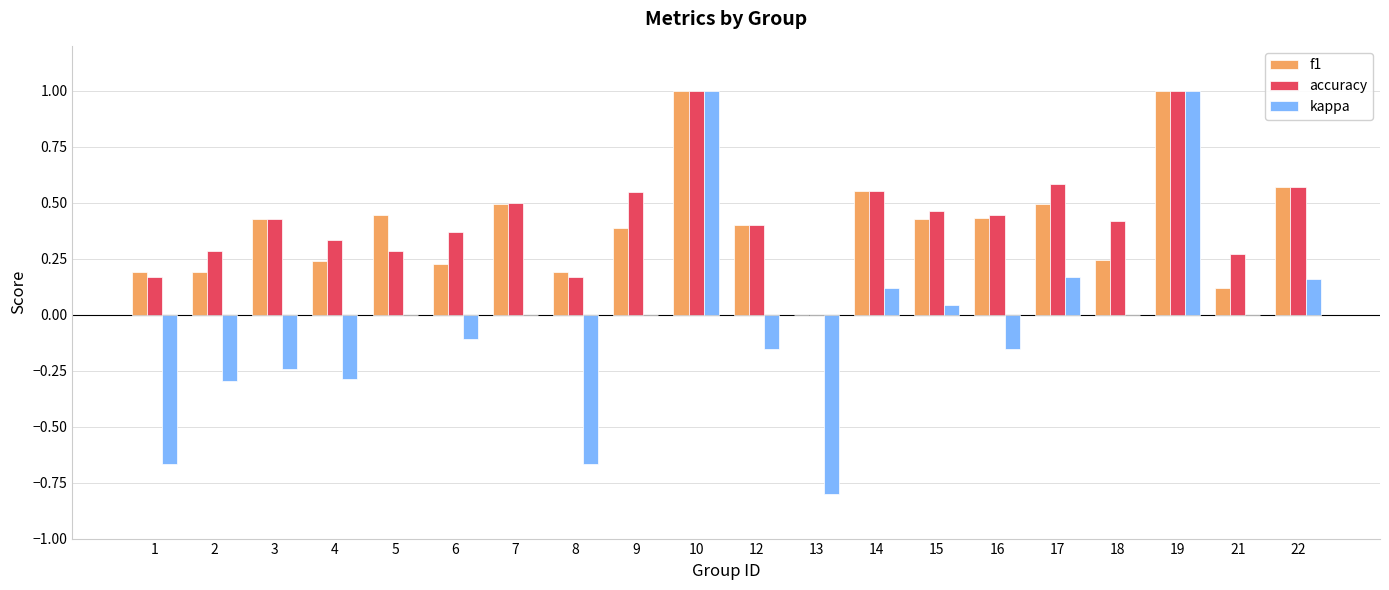

The kappa series shows 0.0 at 7. True or false?

True